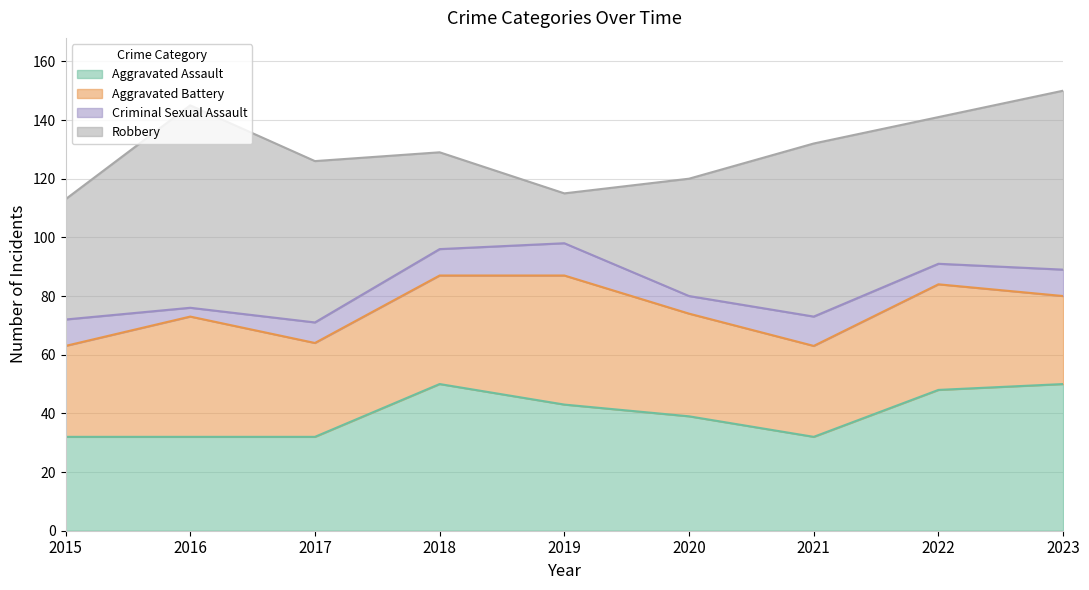

How many values in the Robbery series are below 50?

4